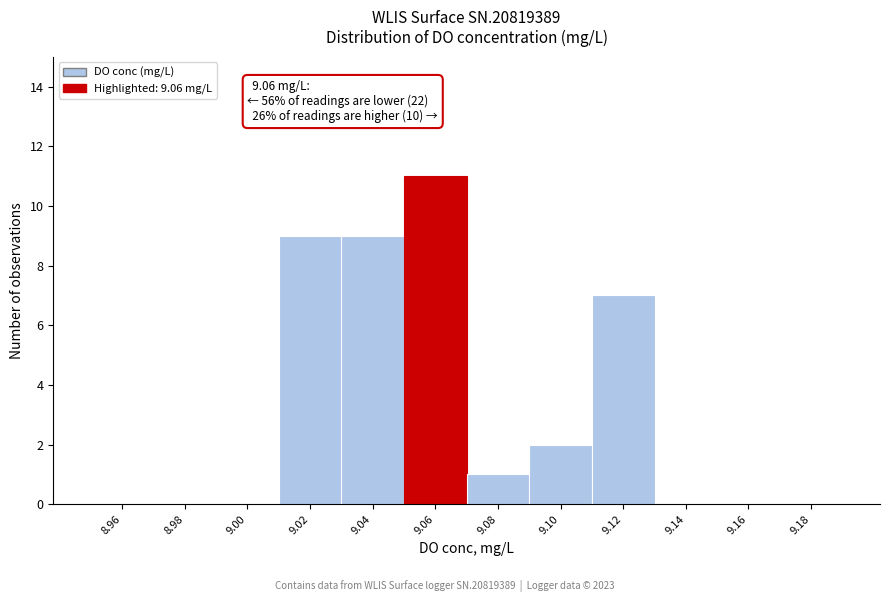

Which range on the x-axis has the tallest bar?

9.05 to 9.07